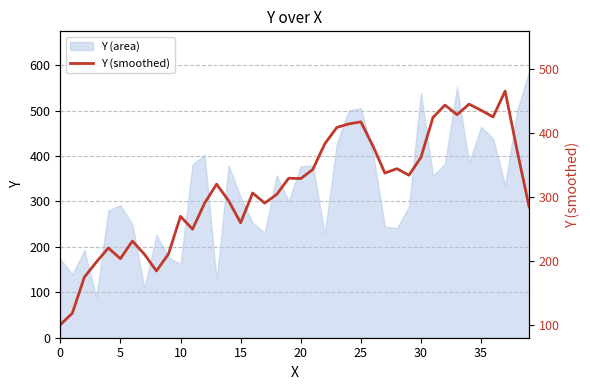

What is the minimum value for Y (area)?

89.6